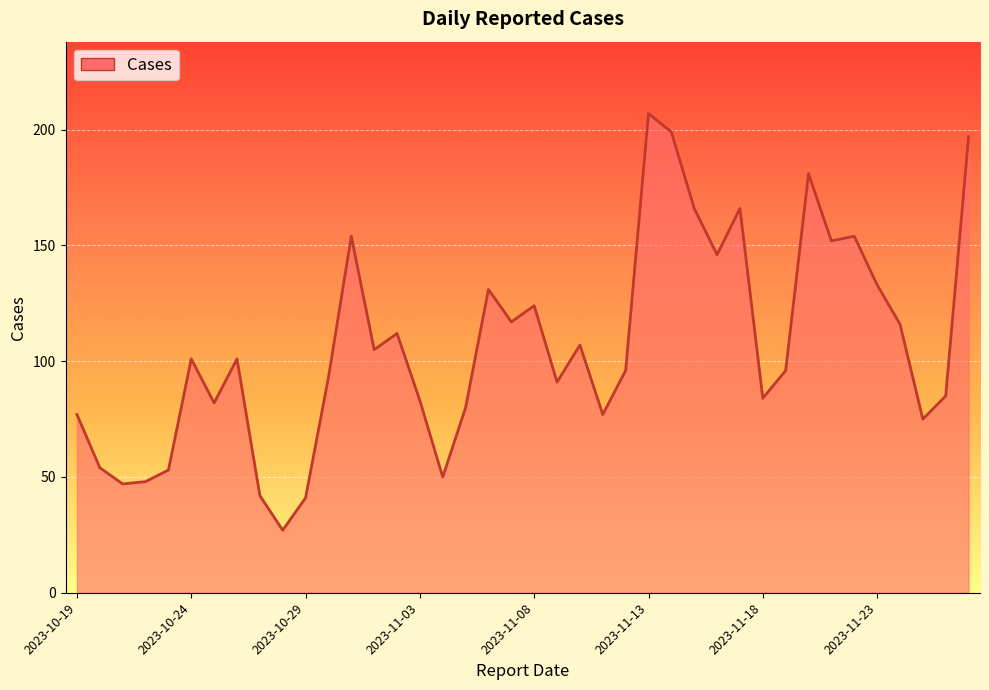

Count the number of data series in this chart.

1